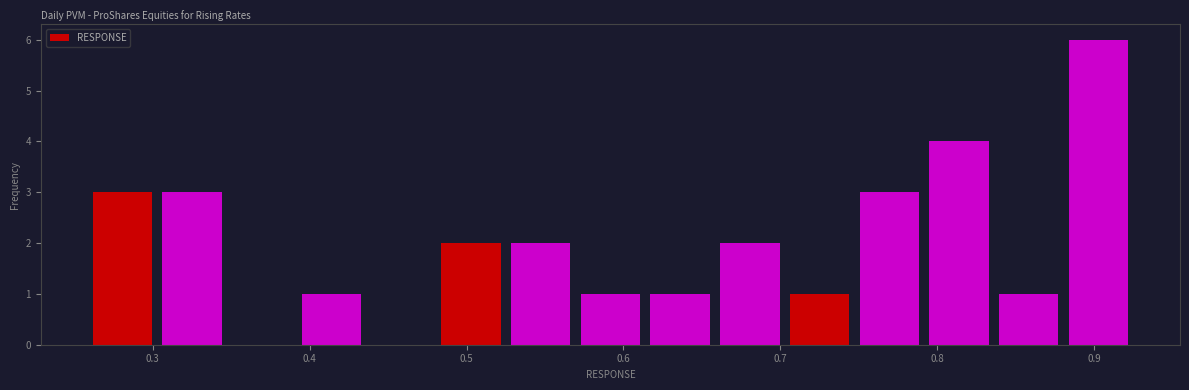

Reading left to right, transcribe this chart: for each bar, give the range it covers on the x-axis and its height. Neither the bar edges nor the heights are printed on the chart, so give them approximately, as read against the axes.

0.26 to 0.30: 3
0.30 to 0.35: 3
0.35 to 0.39: 0
0.39 to 0.44: 1
0.44 to 0.48: 0
0.48 to 0.52: 2
0.52 to 0.57: 2
0.57 to 0.61: 1
0.61 to 0.66: 1
0.66 to 0.70: 2
0.70 to 0.75: 1
0.75 to 0.79: 3
0.79 to 0.84: 4
0.84 to 0.88: 1
0.88 to 0.92: 6